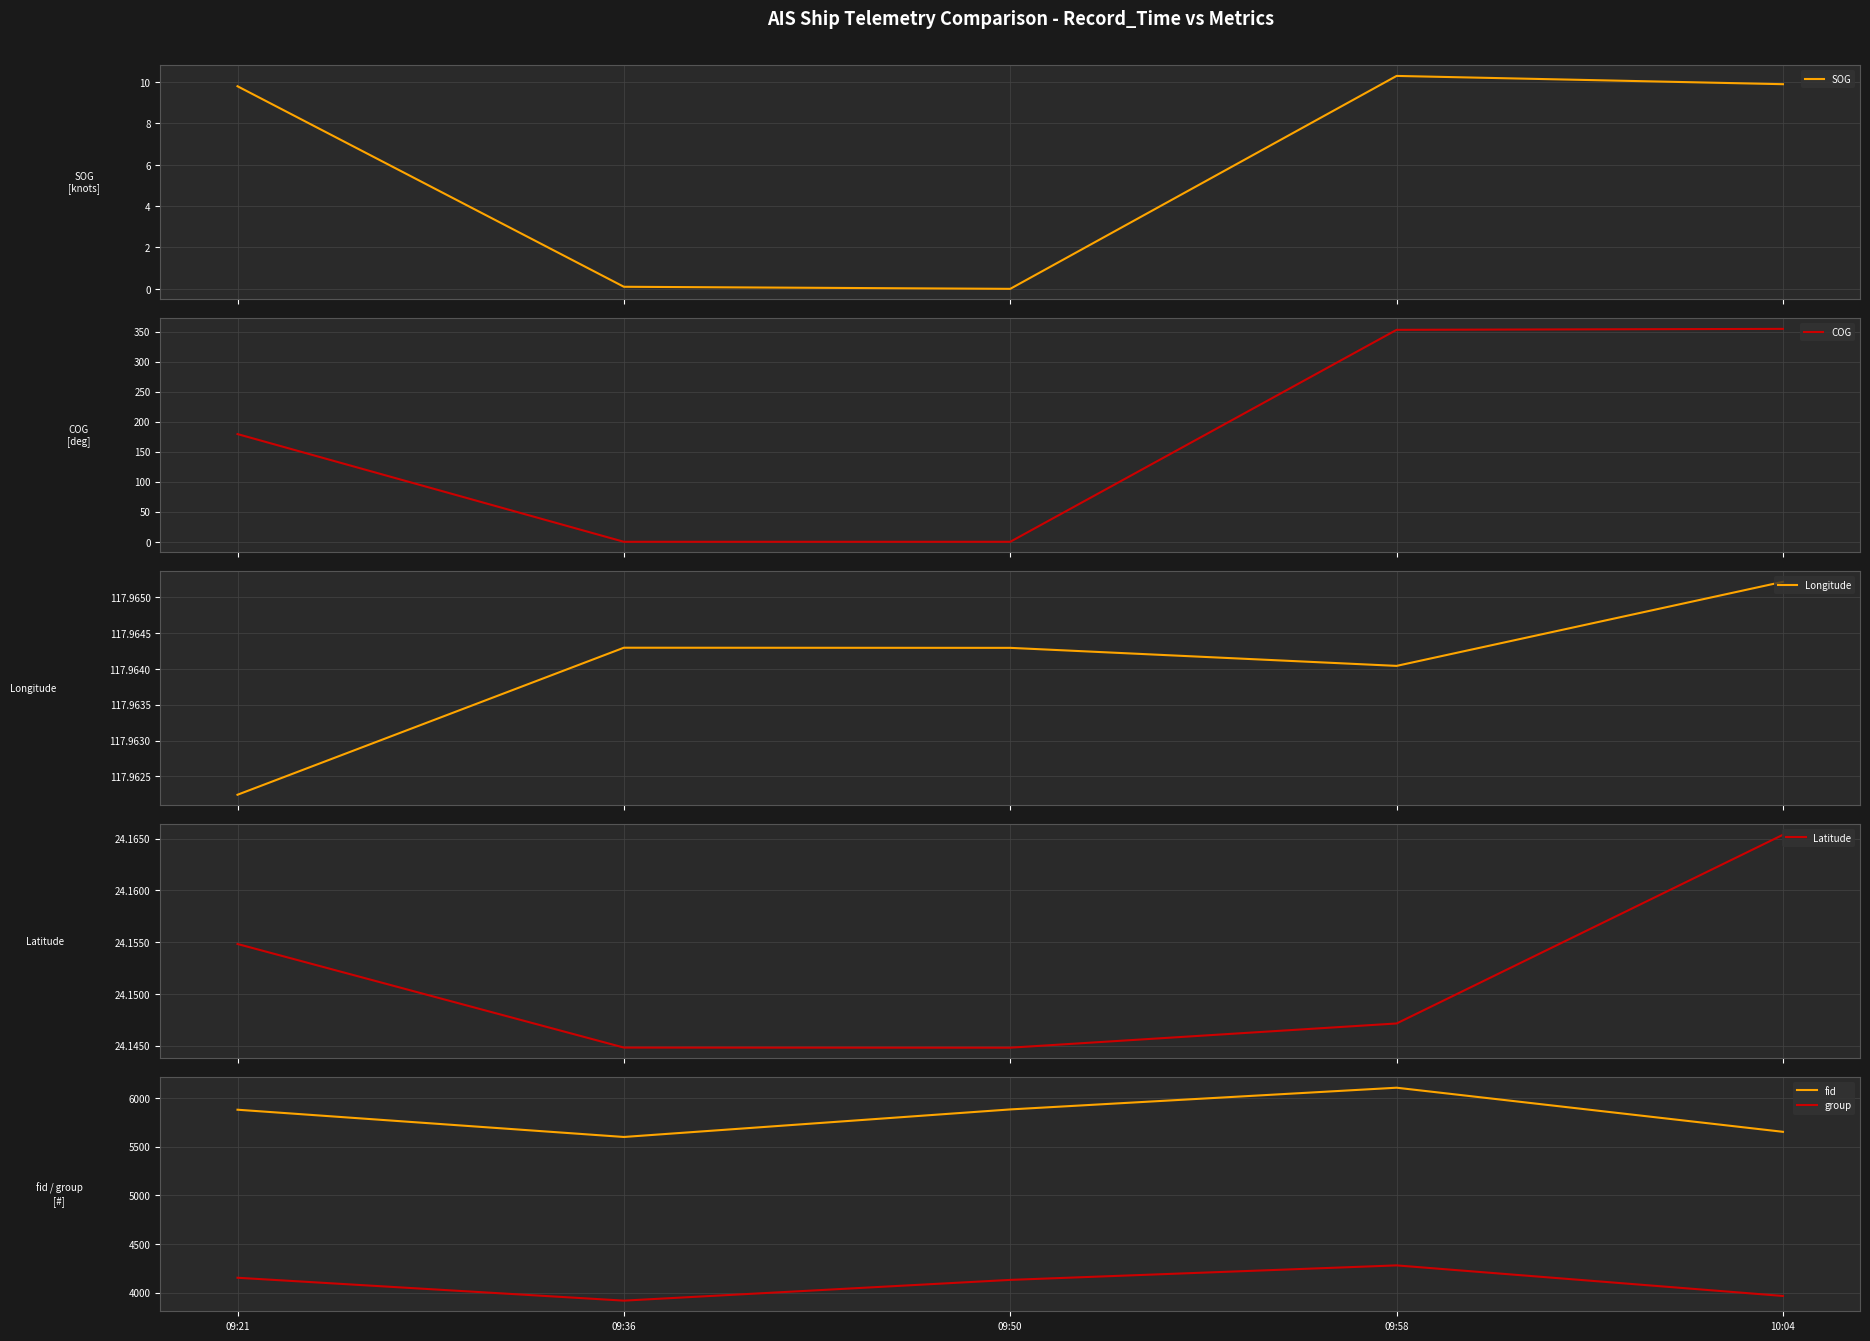

How many interior local valleys does the fid series have?

1